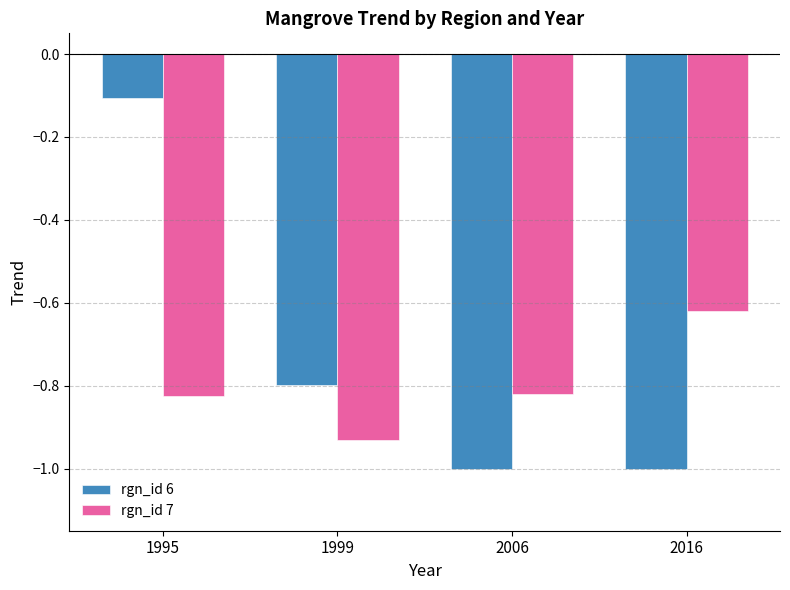

True or false: rgn_id 6 has a value of -0.5 at 2016.

False